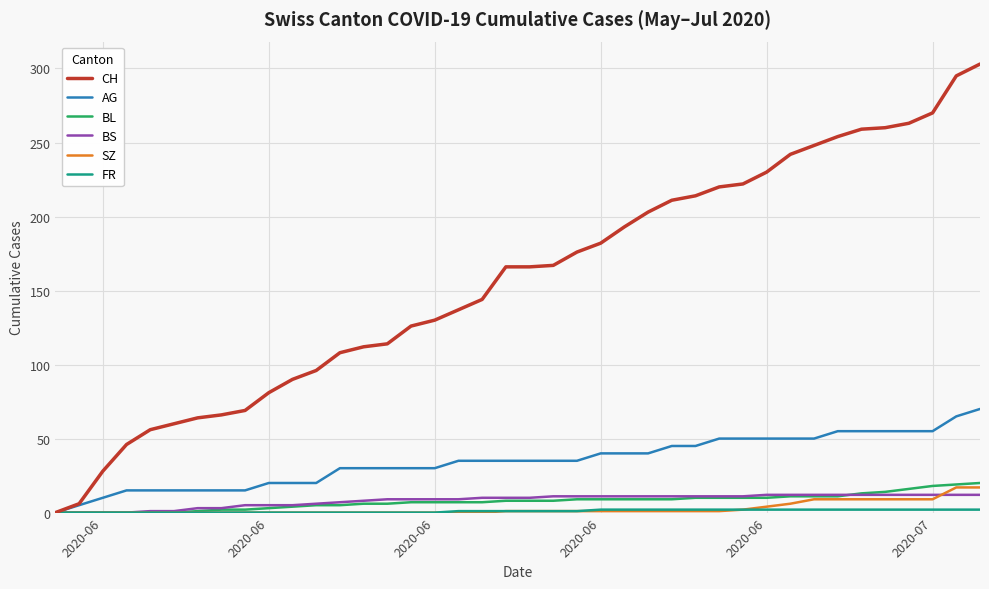

What is the greatest value displayed?

303